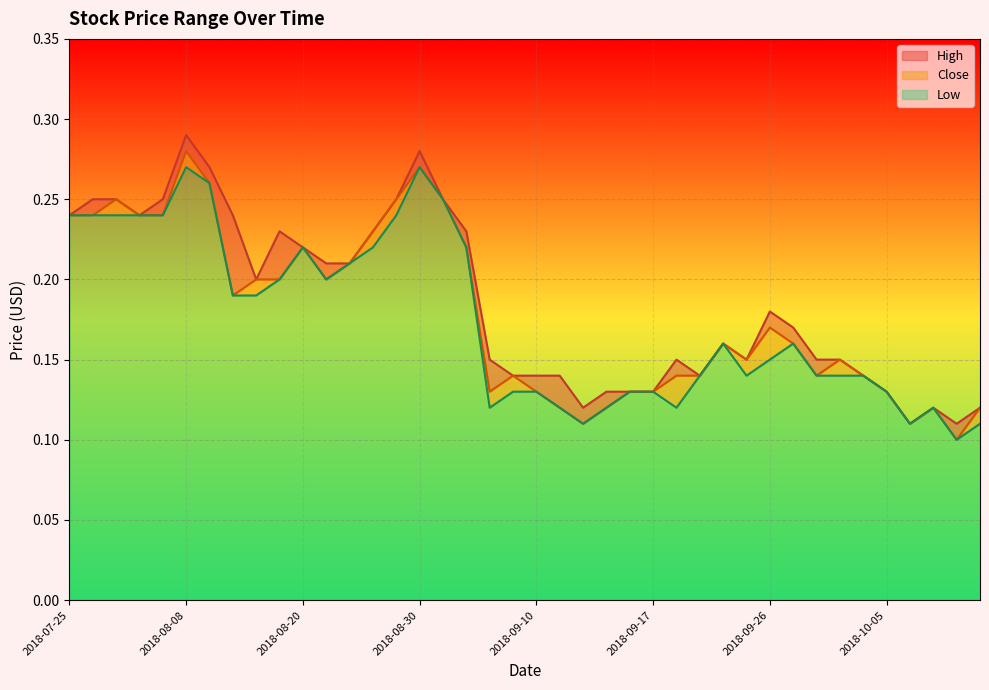

What position from the left is 2018-10-10?

38